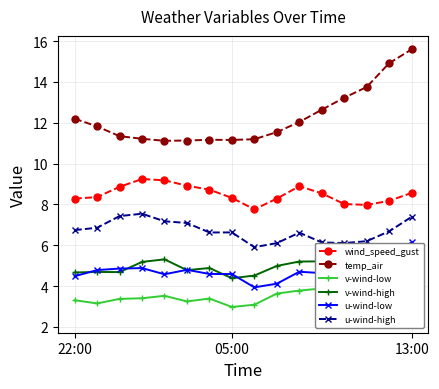

How many lines are shown in the chart?

6